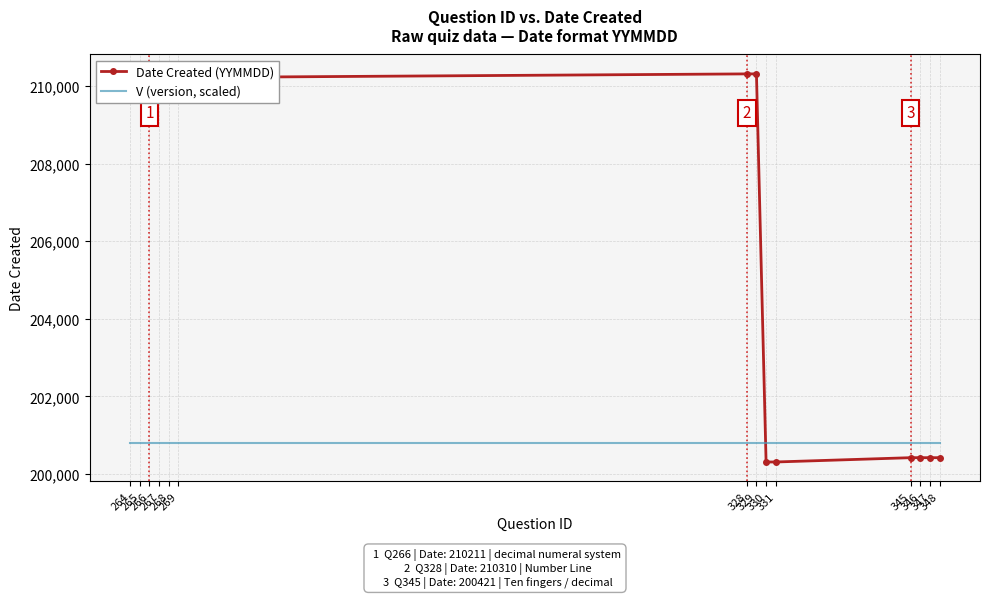

Is the value of V (version, scaled) at 266 greater than the value of Date Created (YYMMDD) at 267?

No